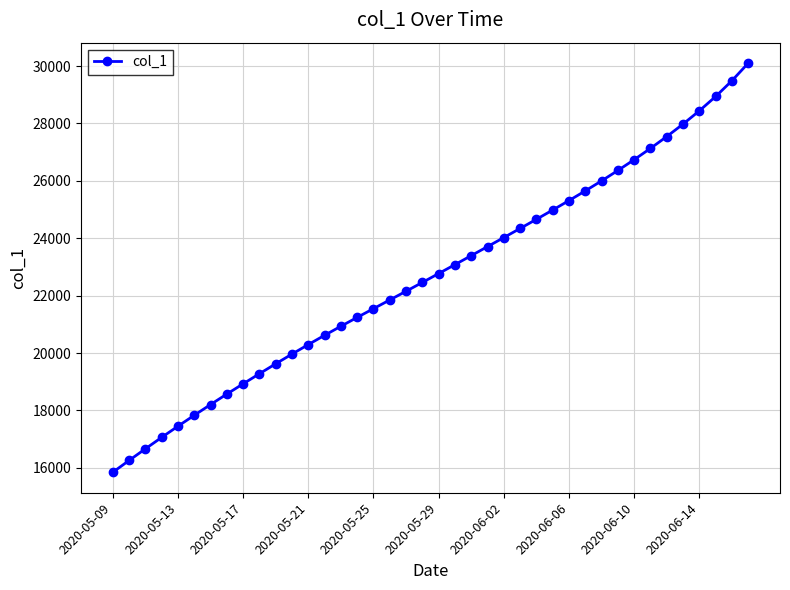

What is the maximum value shown in the chart?

30103.8